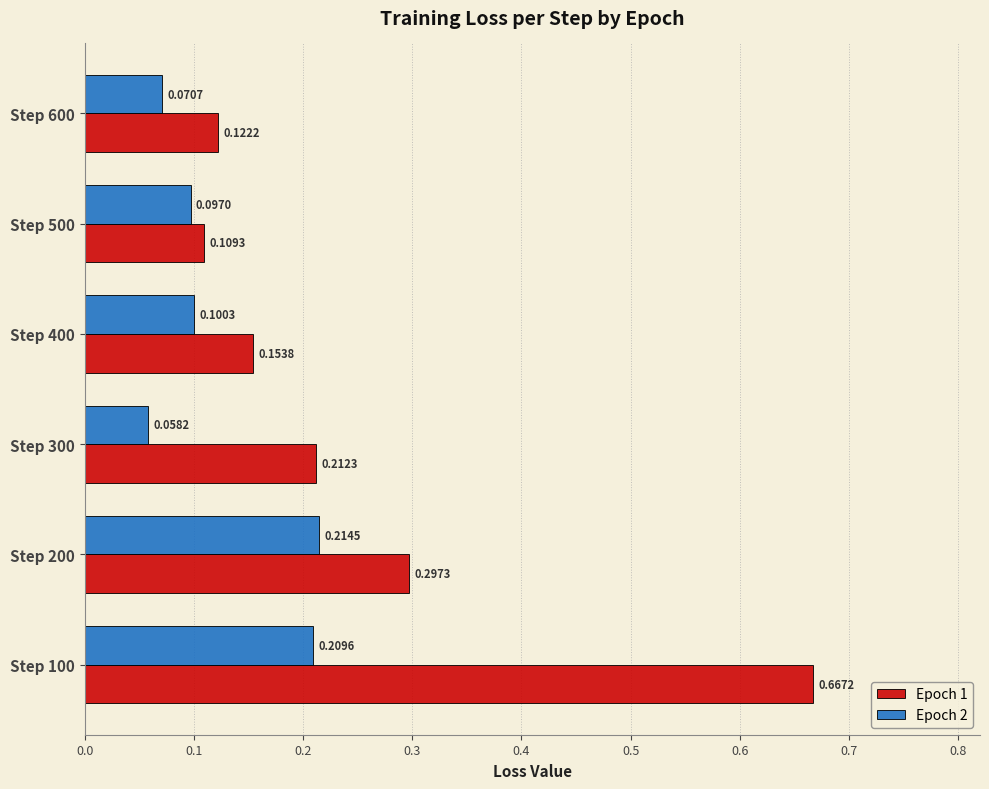

What is the sum of all Epoch 1 values?

1.6